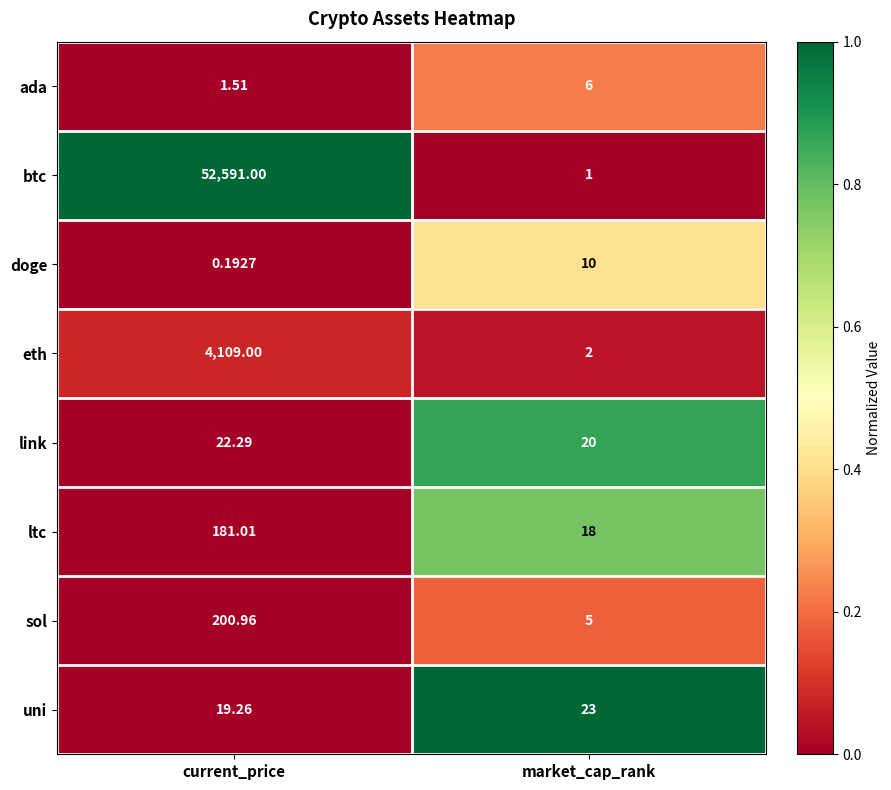

At which label does sol first exceed 200?

current_price